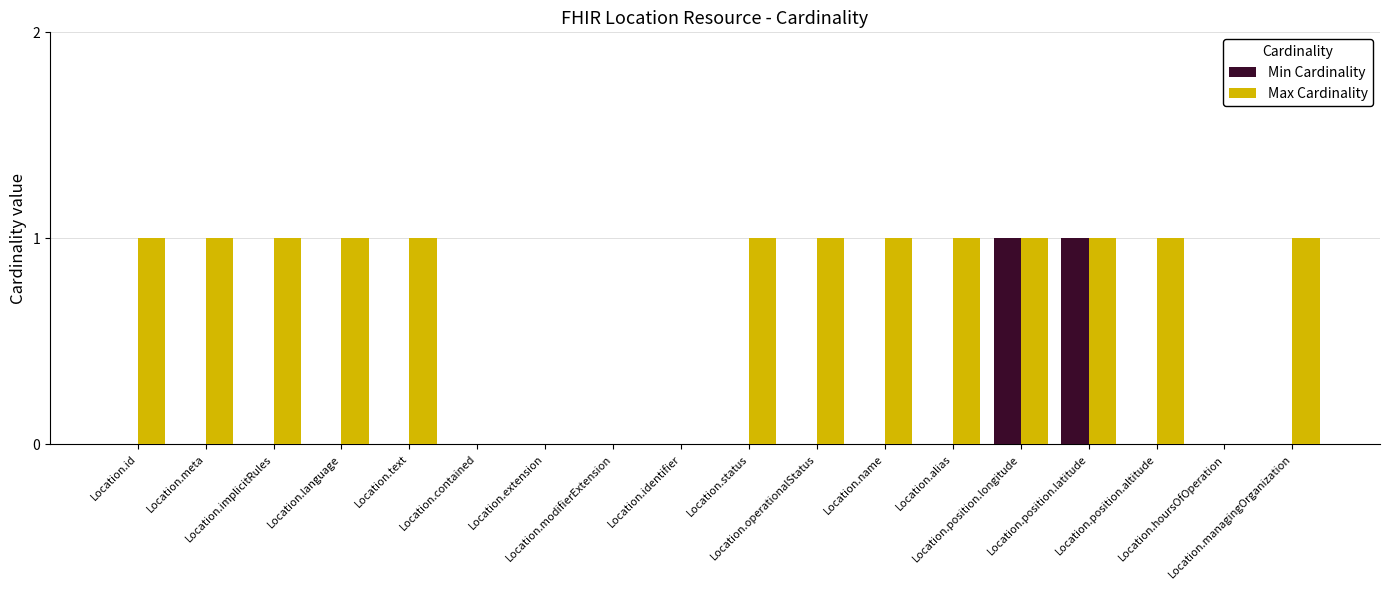

Which series has the largest total across all categories?

Max Cardinality